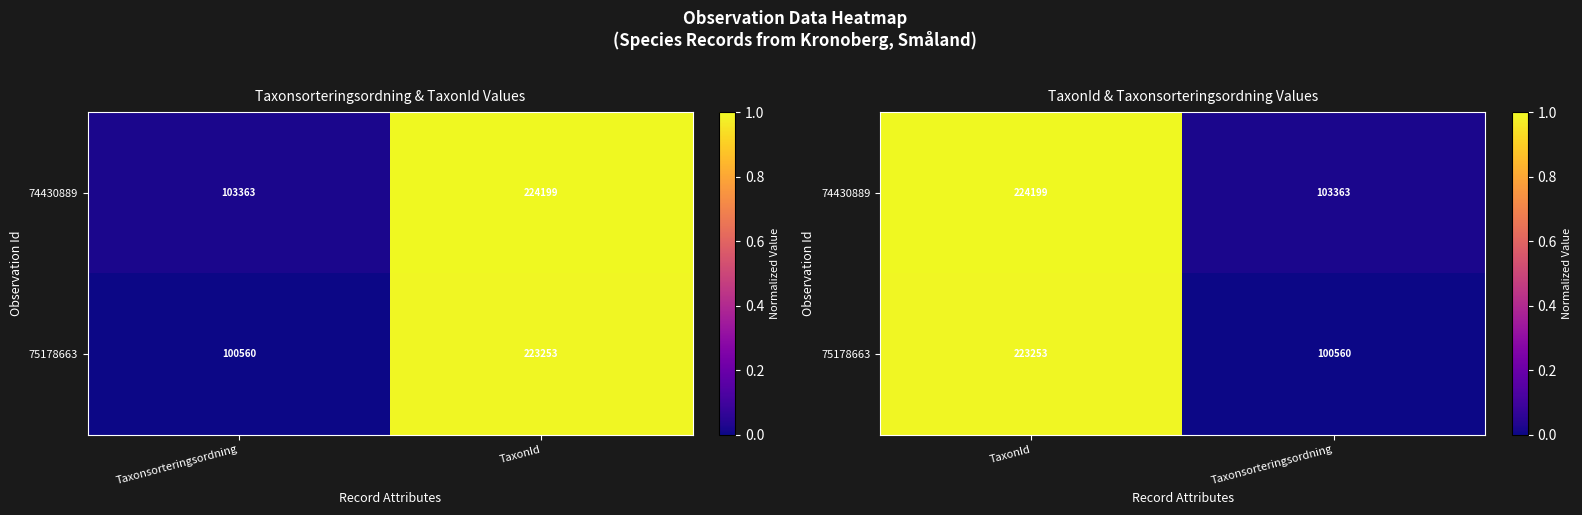

Which series has the largest total across all categories?

74430889